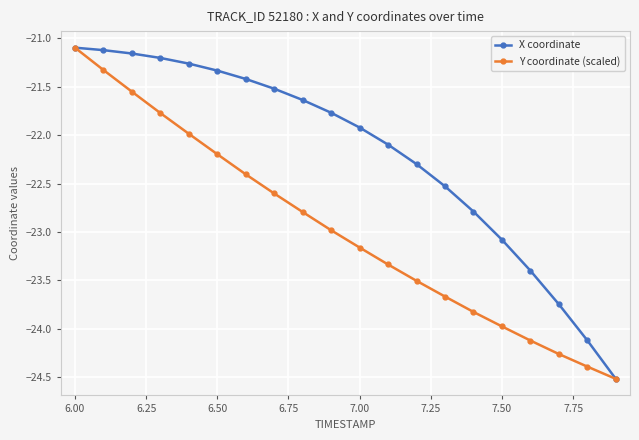

Rank the series by their average value, from lowest to highest.

Y coordinate (scaled), X coordinate